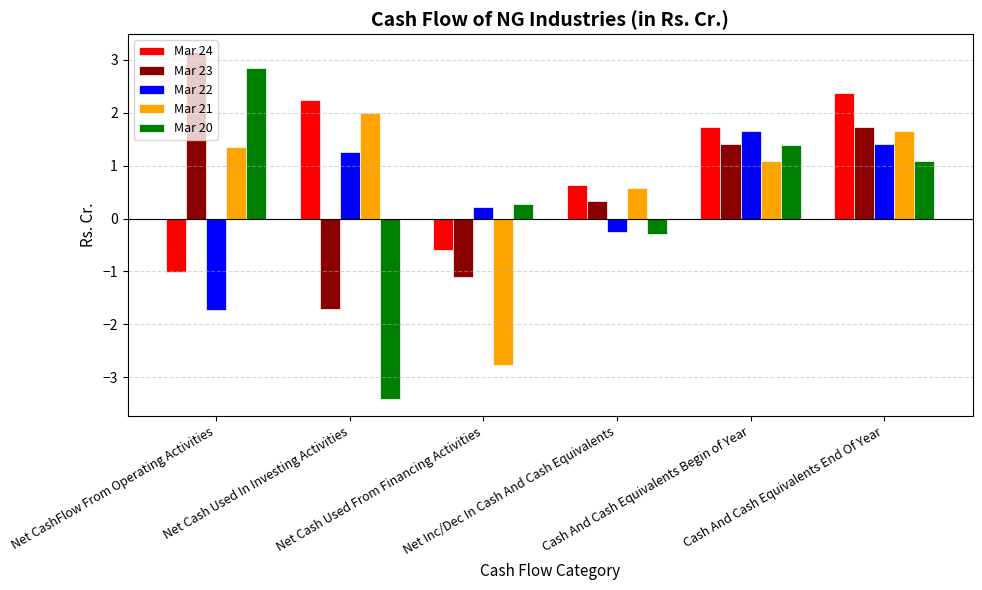

How many bars are there in total?

30